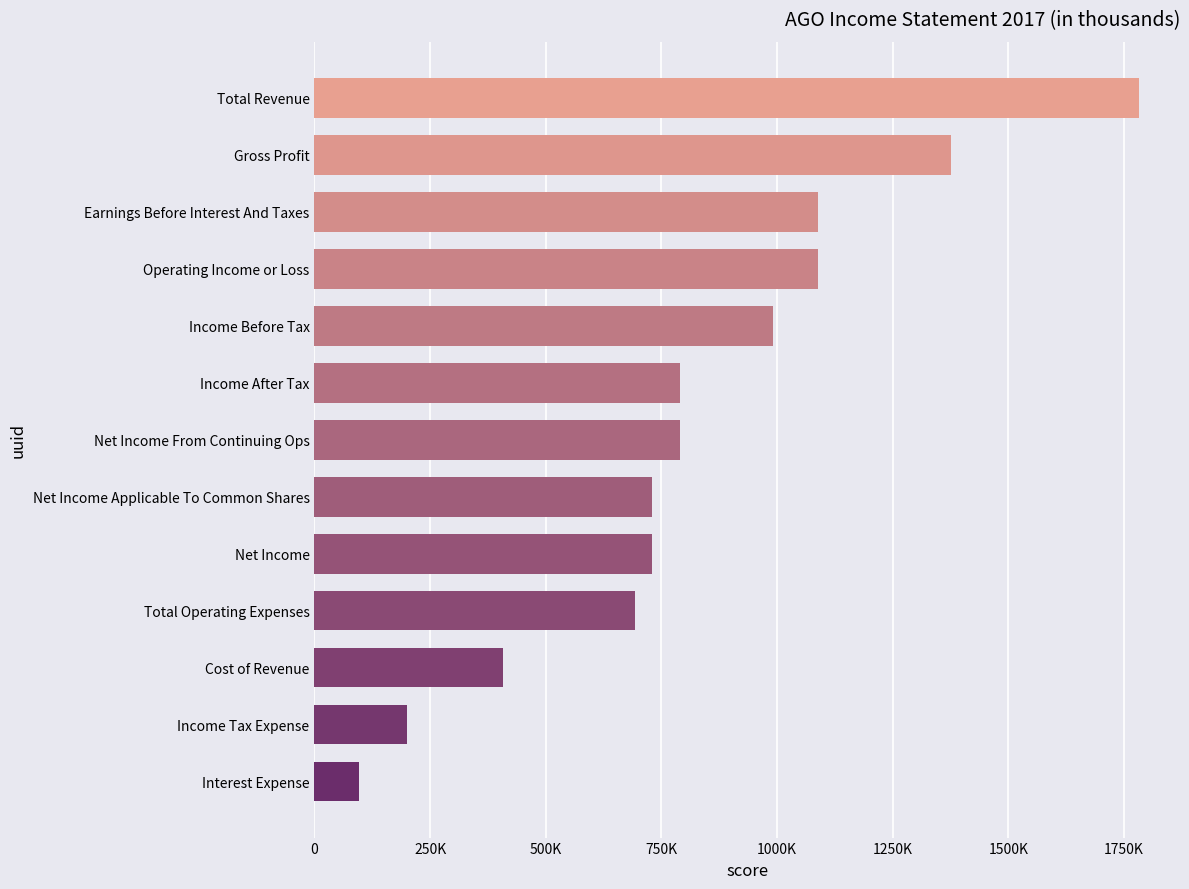

Are the bars horizontal?

Yes